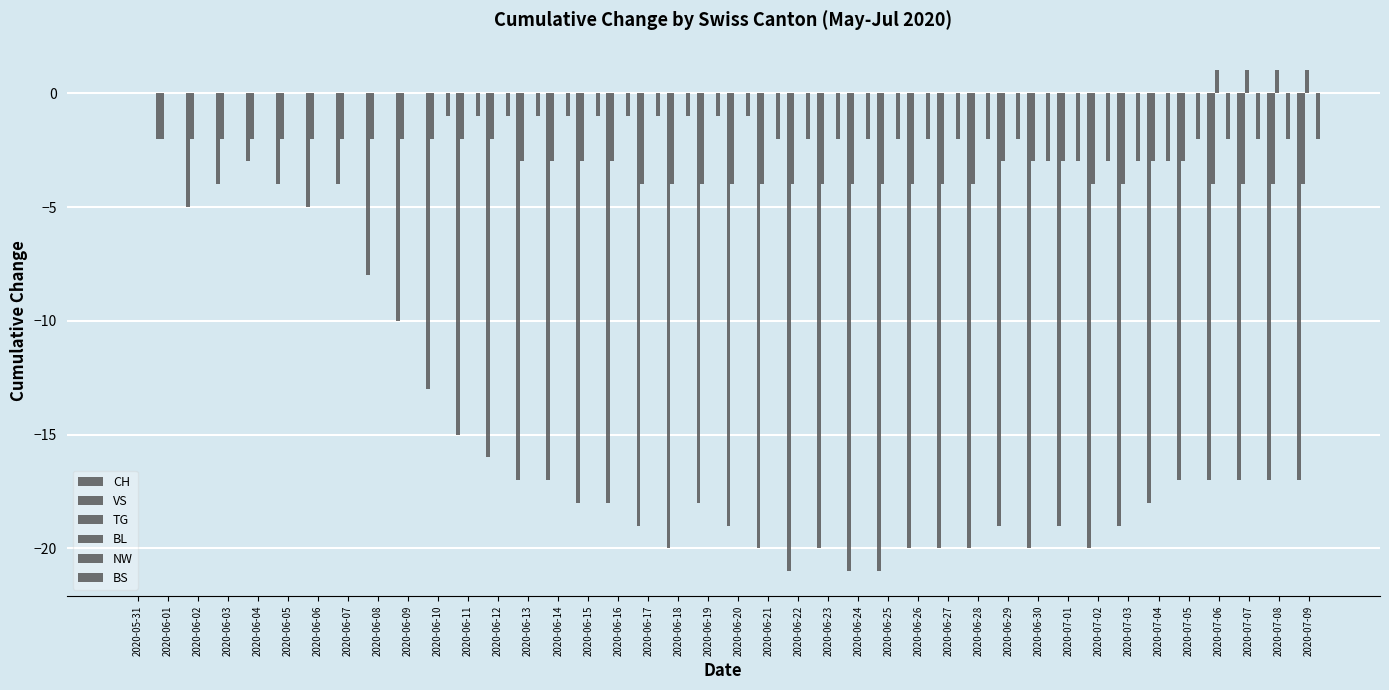

At which label does NW reach its minimum?

2020-05-31